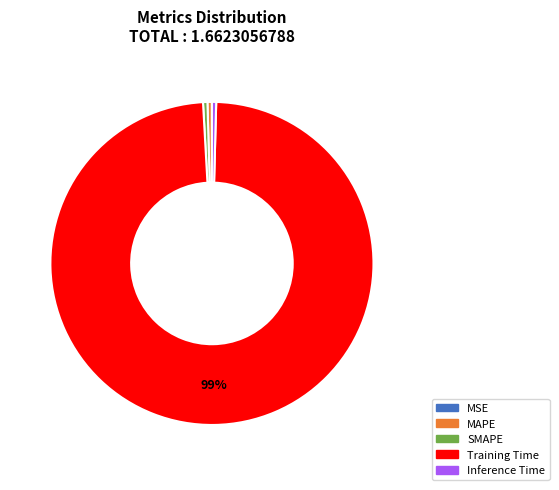

What is the majority slice?

Training Time